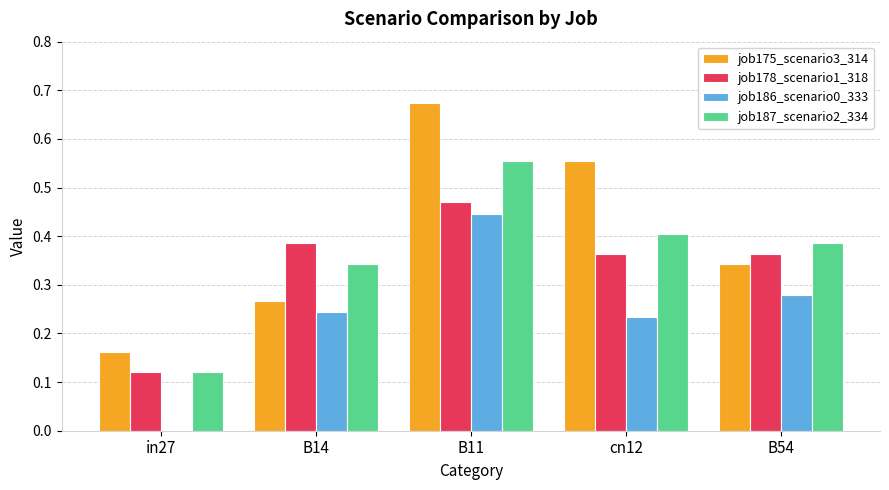

What is the sum of the job178_scenario1_318 values at B54 and B11?

0.8